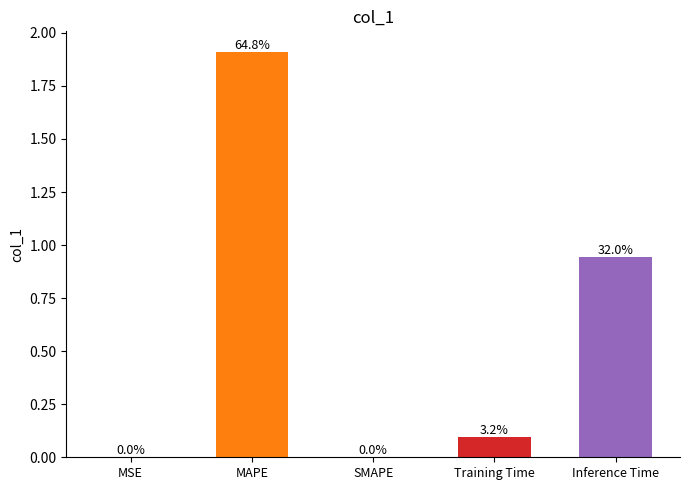

Does the chart contain stacked bars?

No